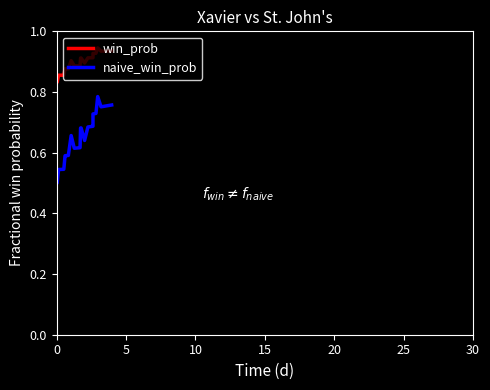

Reading left to right, list all the values displayed in this chart.

win_prob: 0.8	0.8	0.9	0.9	0.9	0.9	0.9	0.9	0.9	0.9	0.9	0.9	0.9	0.9	0.9	0.9	0.9	0.9	0.9	0.9	0.9	0.9	0.9	0.9	0.9	0.9	0.9	0.9	0.9	0.9	0.9	0.9	0.9	0.9	0.9	0.9	0.9	0.9	0.9	0.9
naive_win_prob: 0.5	0.5	0.5	0.5	0.5	0.6	0.6	0.6	0.6	0.7	0.6	0.6	0.6	0.6	0.6	0.7	0.7	0.6	0.7	0.7	0.7	0.7	0.7	0.7	0.7	0.7	0.8	0.8	0.8	0.8	0.8	0.8	0.8	0.8	0.8	0.8	0.8	0.8	0.8	0.8